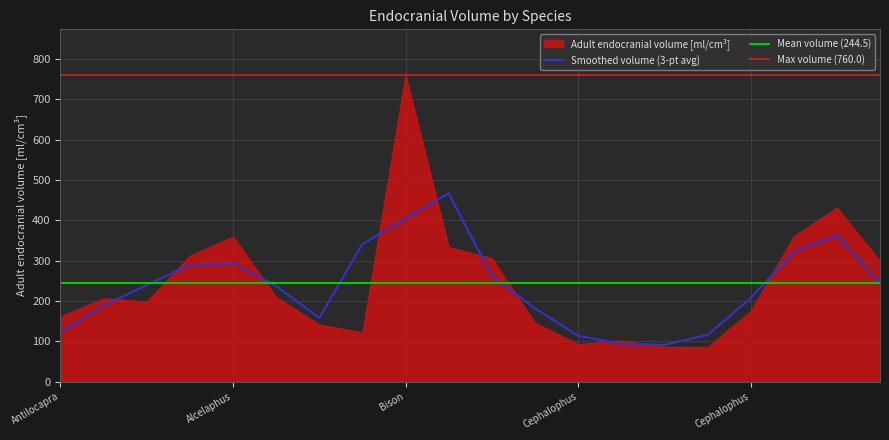

What is the difference between the maximum and minimum values?

674.5